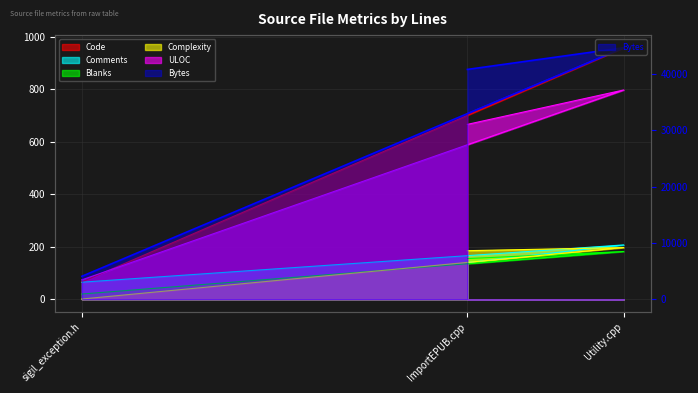

What is the difference between the second highest and minimum values in the ULOC series?

592